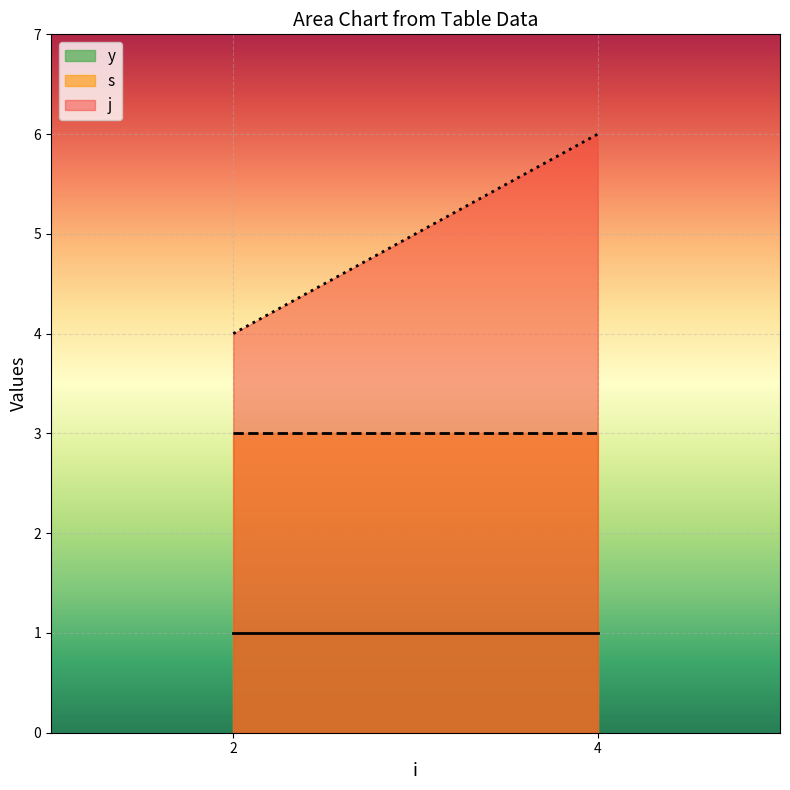

Reading left to right, extract all data points from this chart.

y: 2=1	4=1
s: 2=3	4=3
j: 2=4	4=6